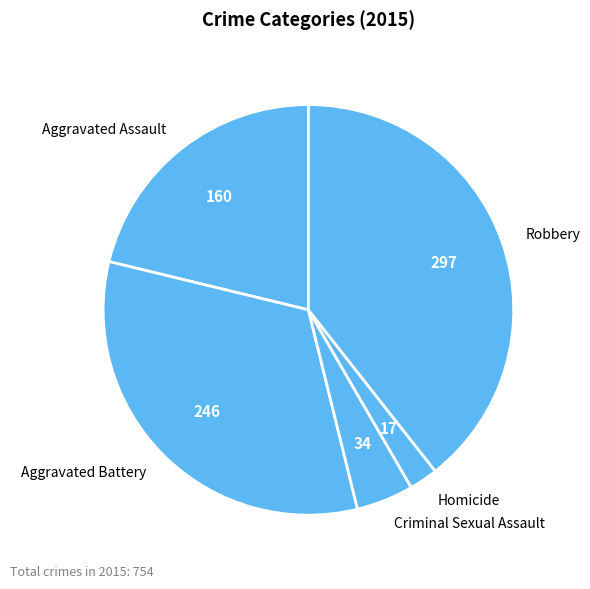

Is the sum of Aggravated Battery and Aggravated Assault greater than half?

Yes